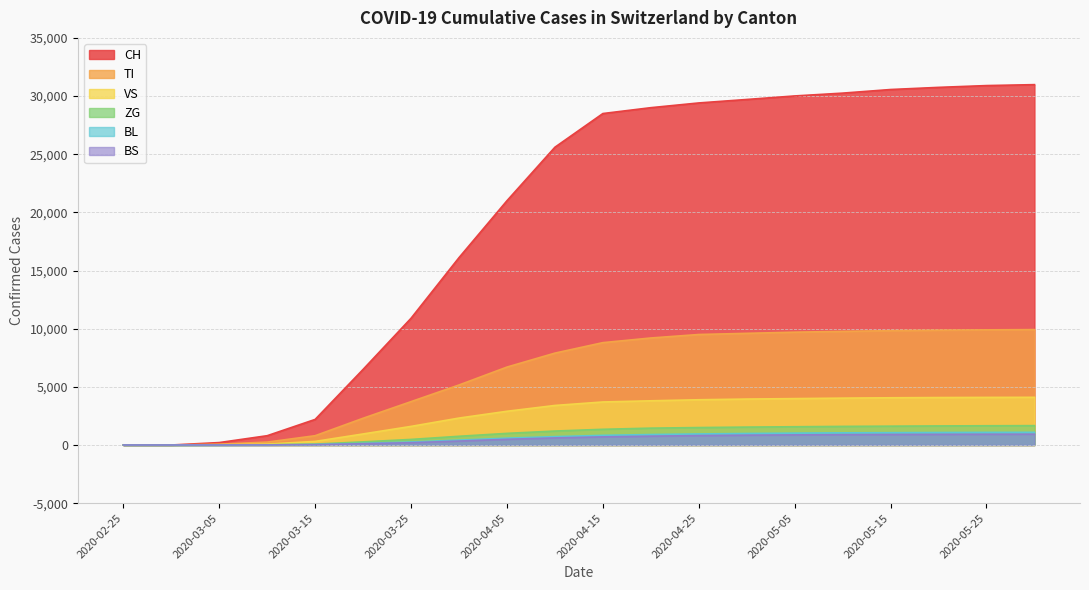

At which label does BL reach its peak?

2020-05-31